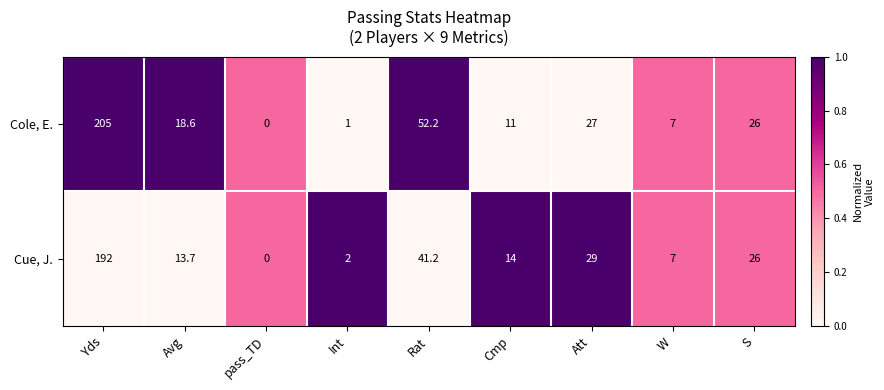

What is the total value across all series at Yds?

397.0